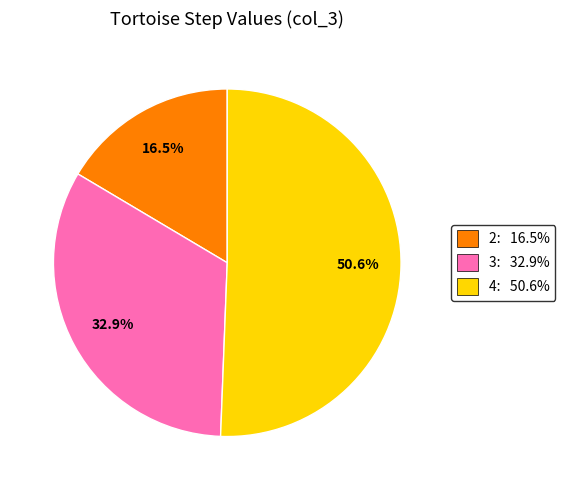

What percentage do 2: 16.5% and 4: 50.6% together represent?

67.1%